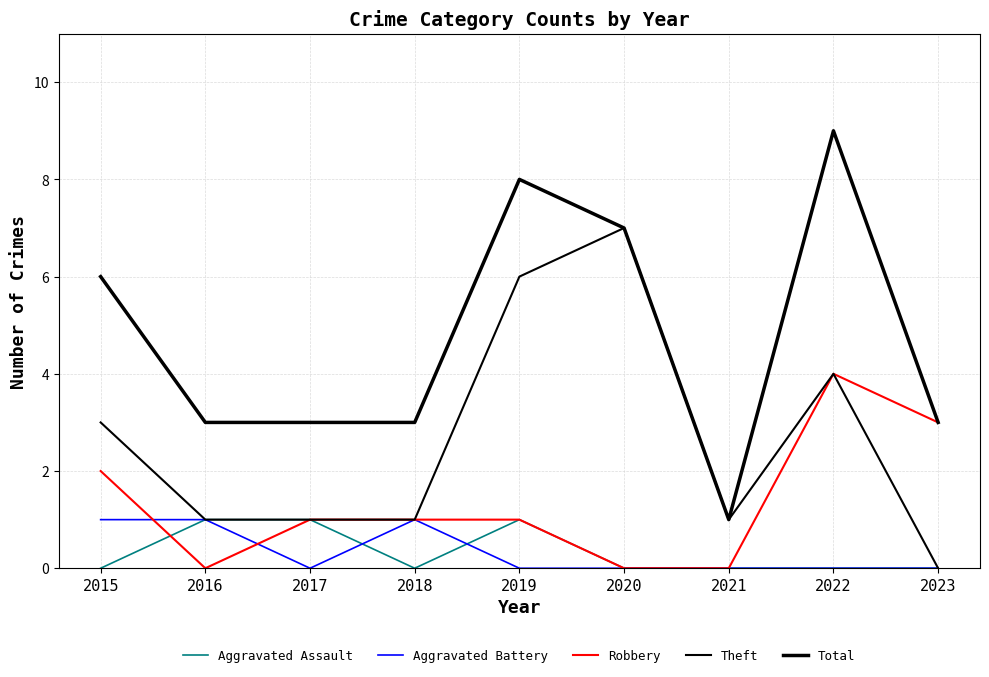

Between 2022 and 2021, which is larger?

2022